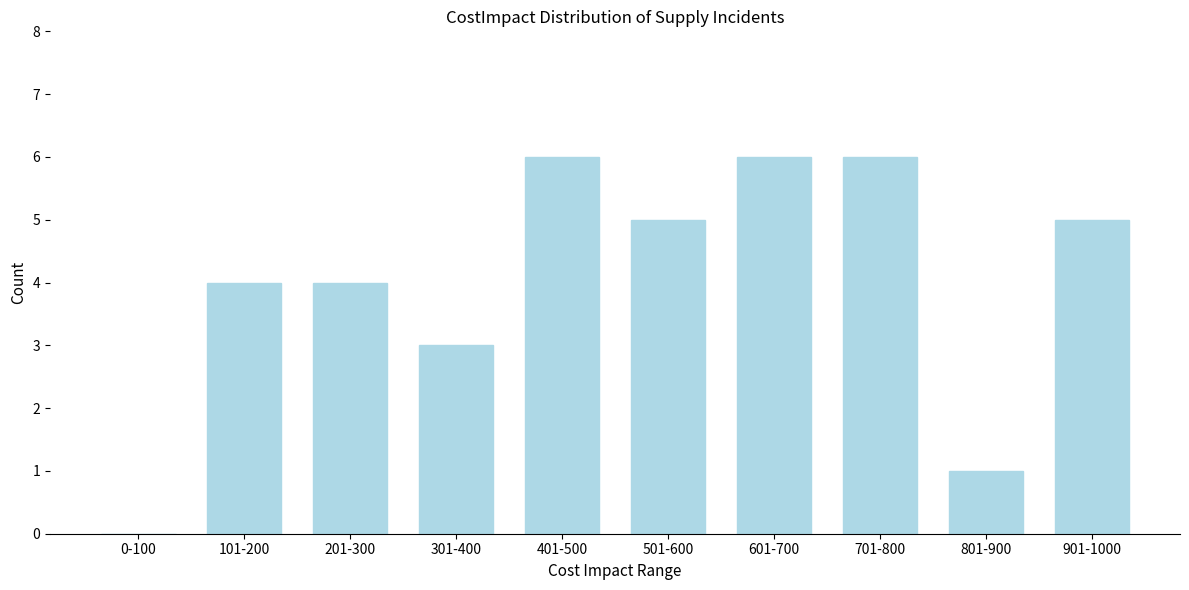

Reading right to left, transcribe all the data shown in this chart.

901-1000=5	801-900=1	701-800=6	601-700=6	501-600=5	401-500=6	301-400=3	201-300=4	101-200=4	0-100=0